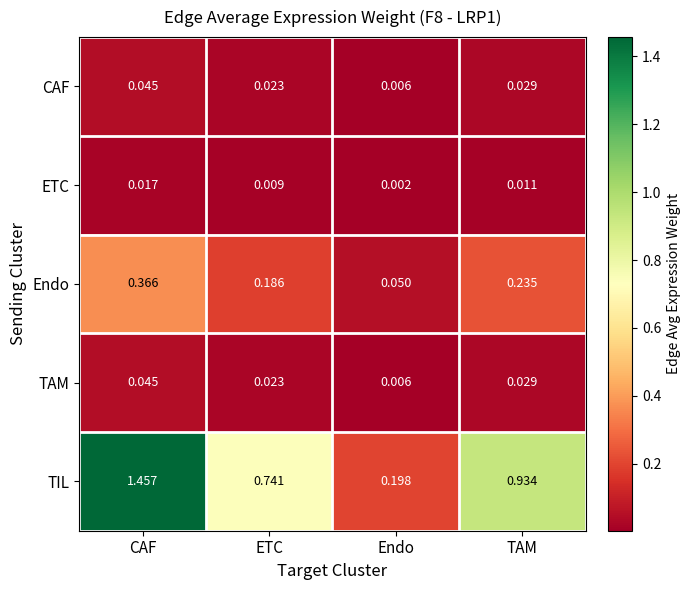

Which category has the highest value in the ETC series?

CAF